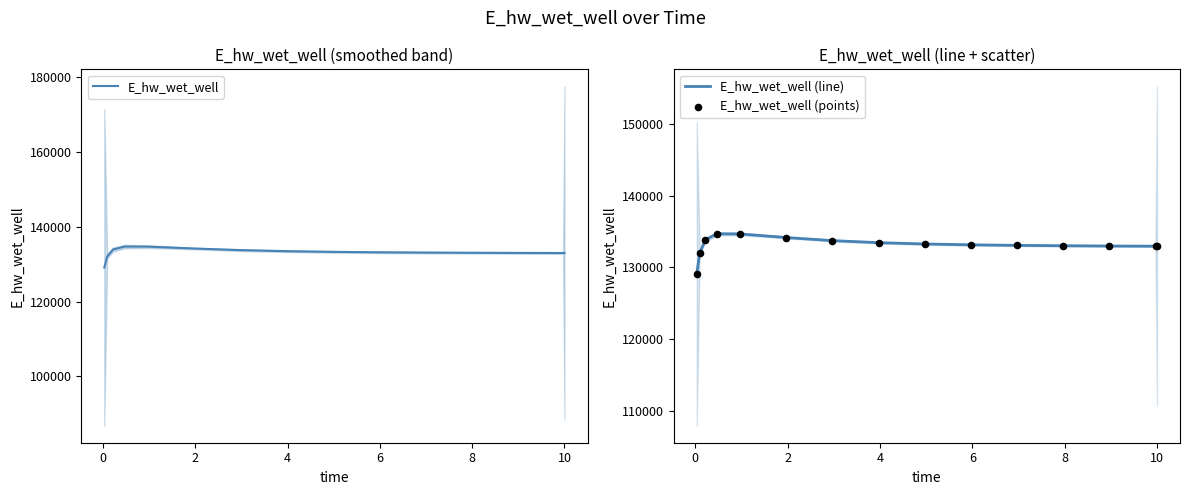

At how many categories does at least one series exceed 130585?

14